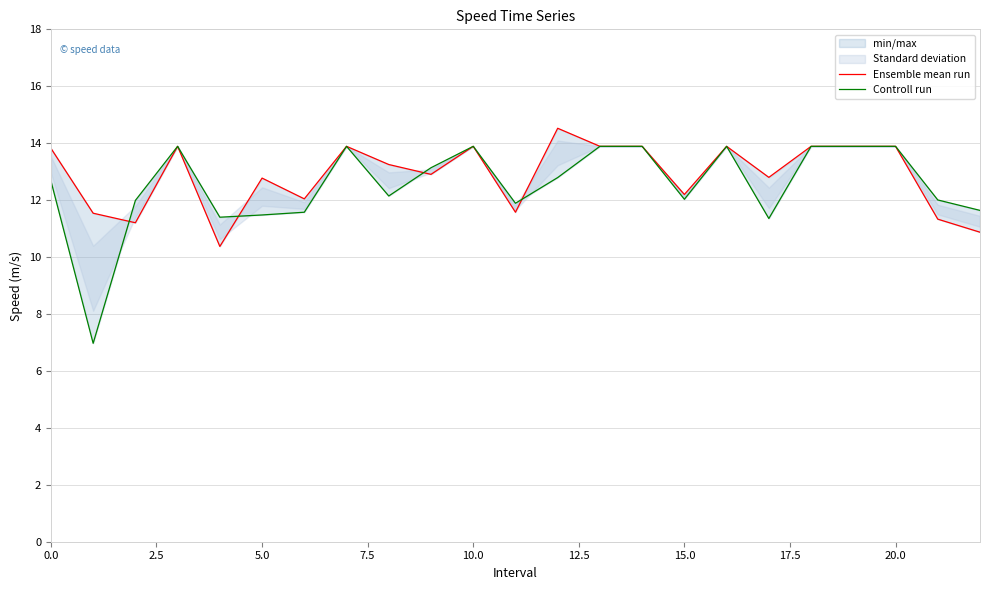

Rank the series at 12 from lowest to highest value.

Controll run, Ensemble mean run